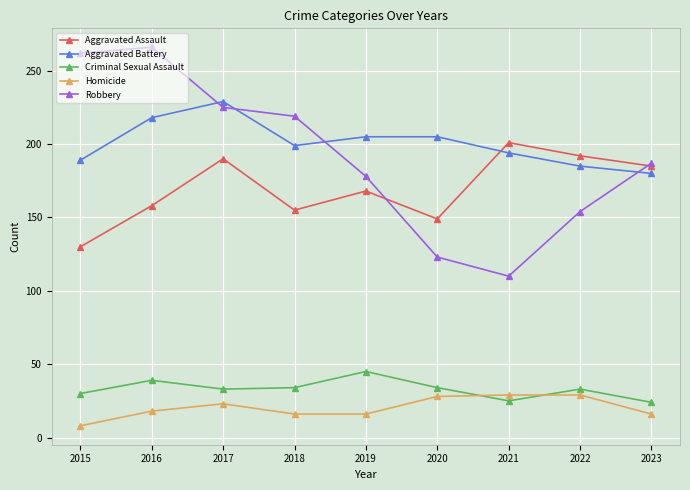

What is the greatest value displayed?

266